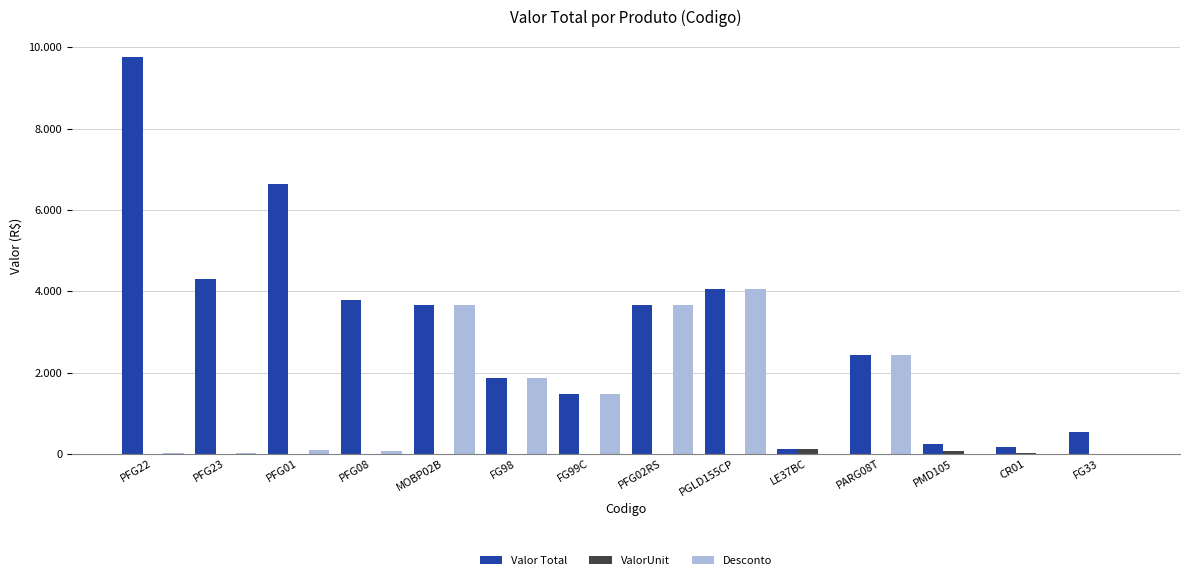

What are all the series names shown in the legend?

Valor Total, ValorUnit, Desconto